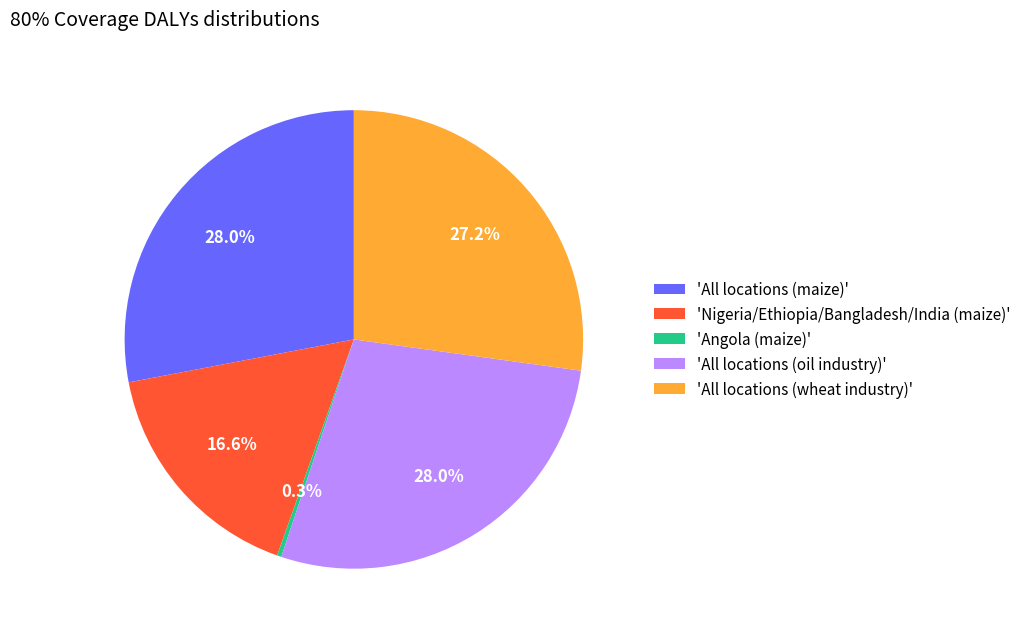

What is the ratio of the value at 'Nigeria/Ethiopia/Bangladesh/India (maize)' to the value at 'All locations (oil industry)'?

0.6